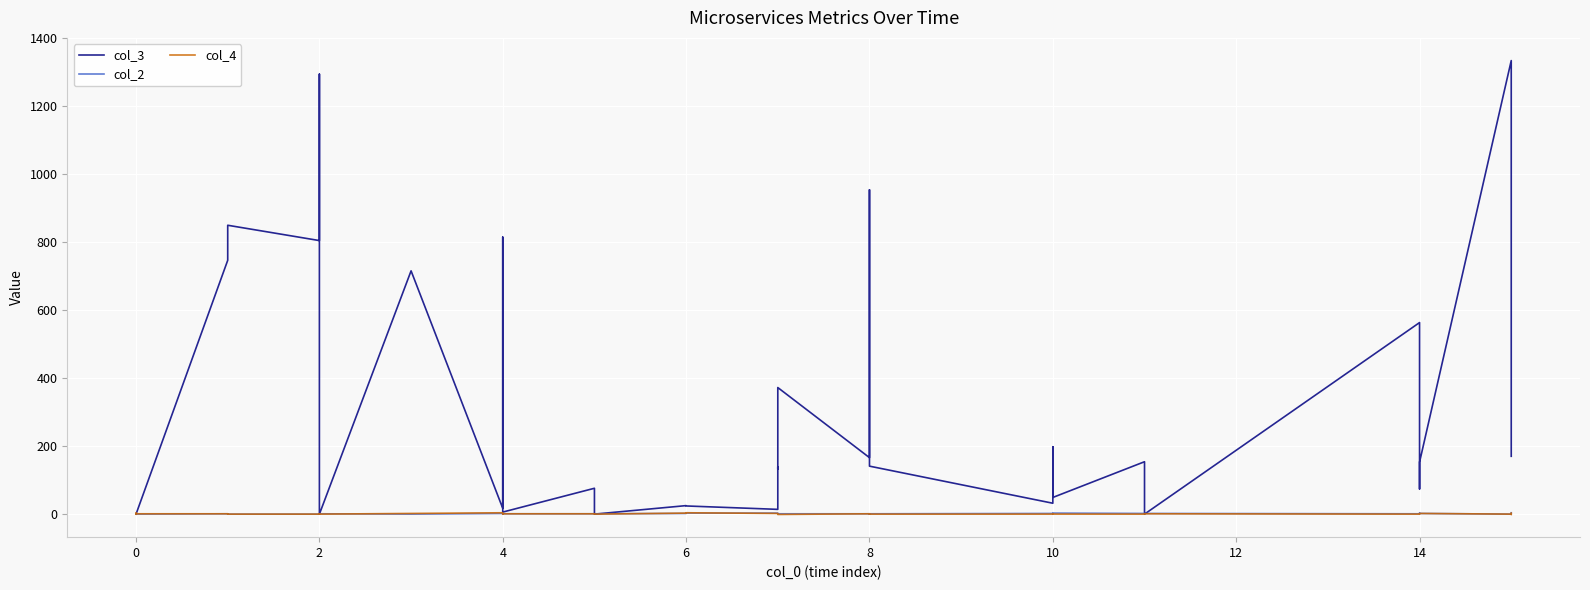

How many data points in col_3 are less than 140?

20